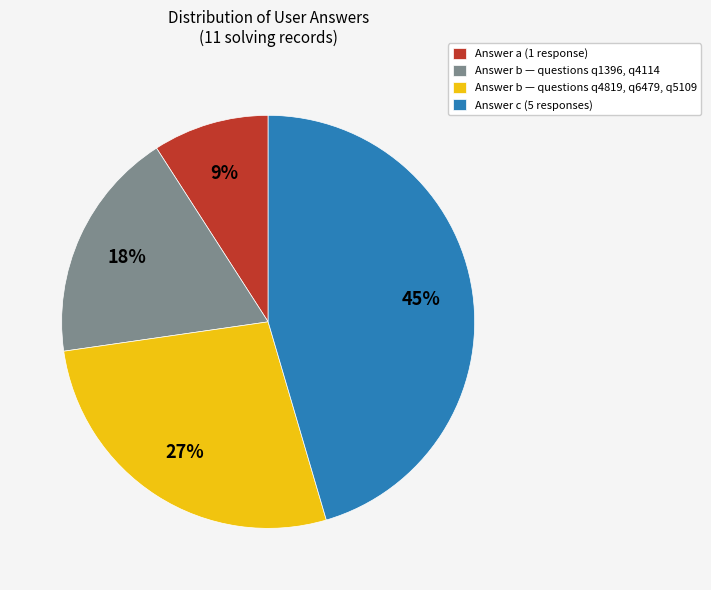

Rank the categories by value from lowest to highest.

Answer a (1 response), Answer b — questions q1396, q4114, Answer b — questions q4819, q6479, q5109, Answer c (5 responses)